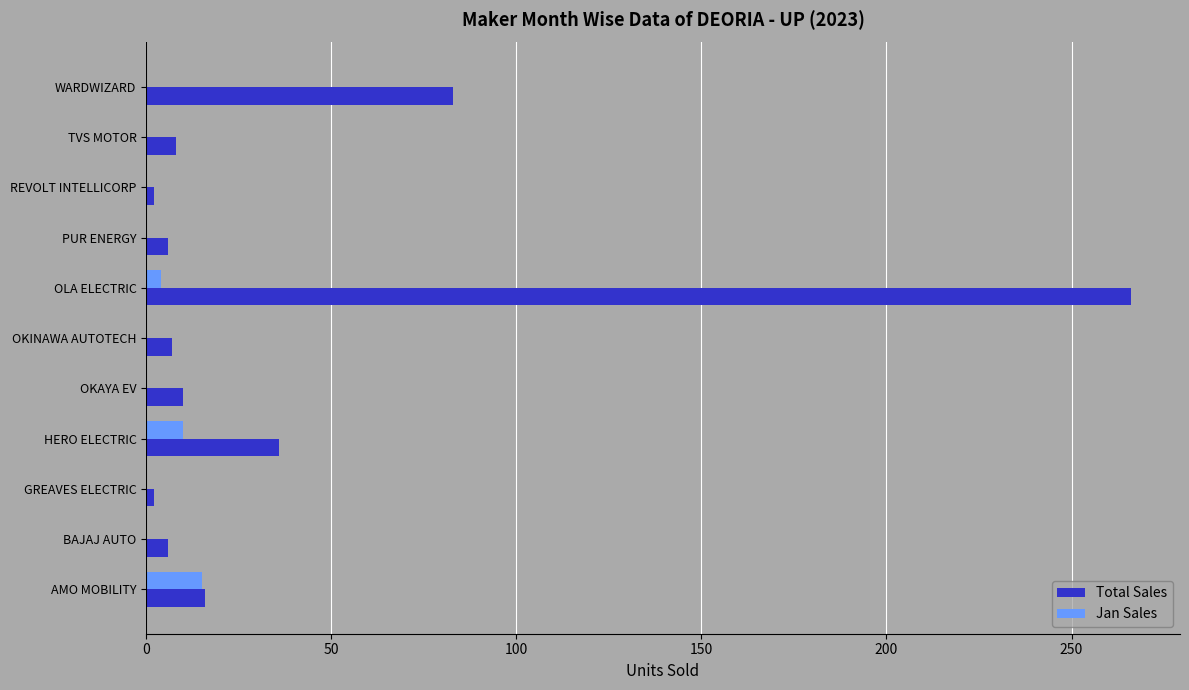

What is the maximum value for Total Sales?

266